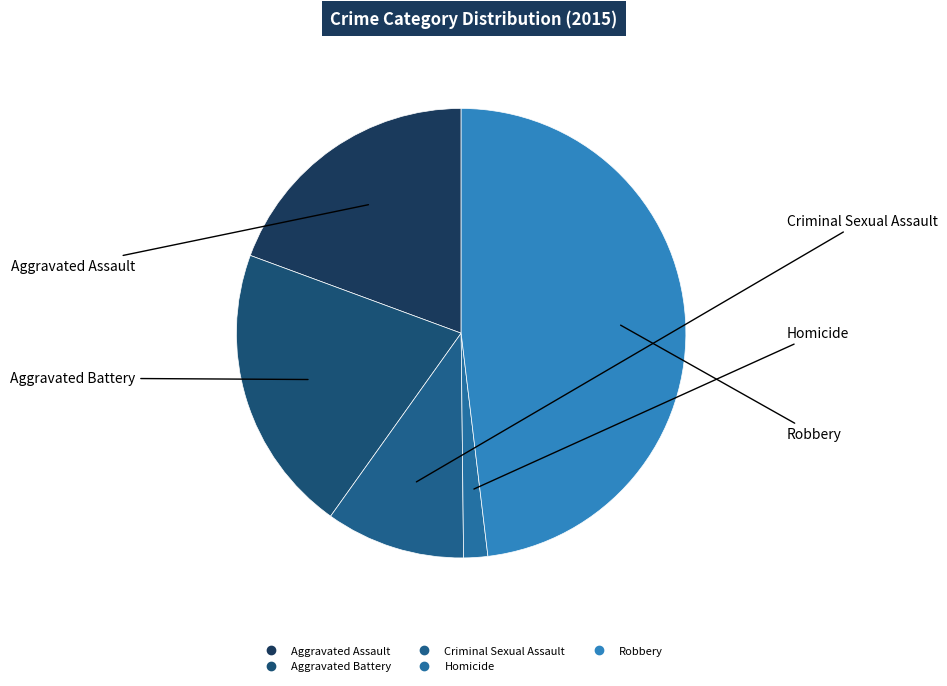

Is the sum of Criminal Sexual Assault and Aggravated Assault greater than half?

No